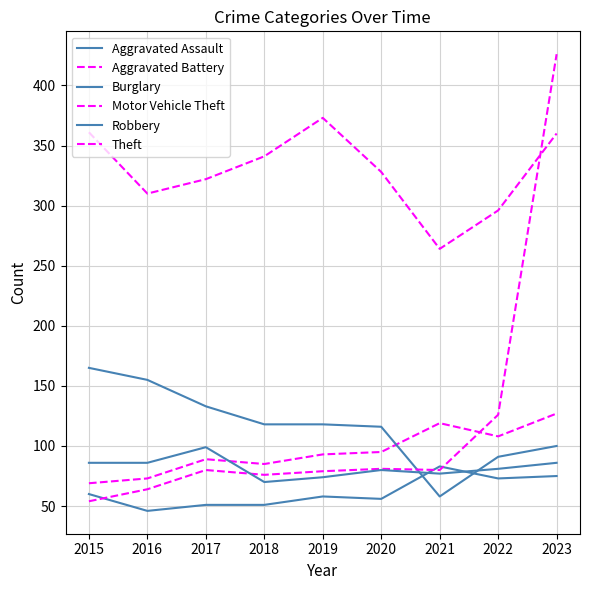

Does the chart have visible grid lines?

Yes